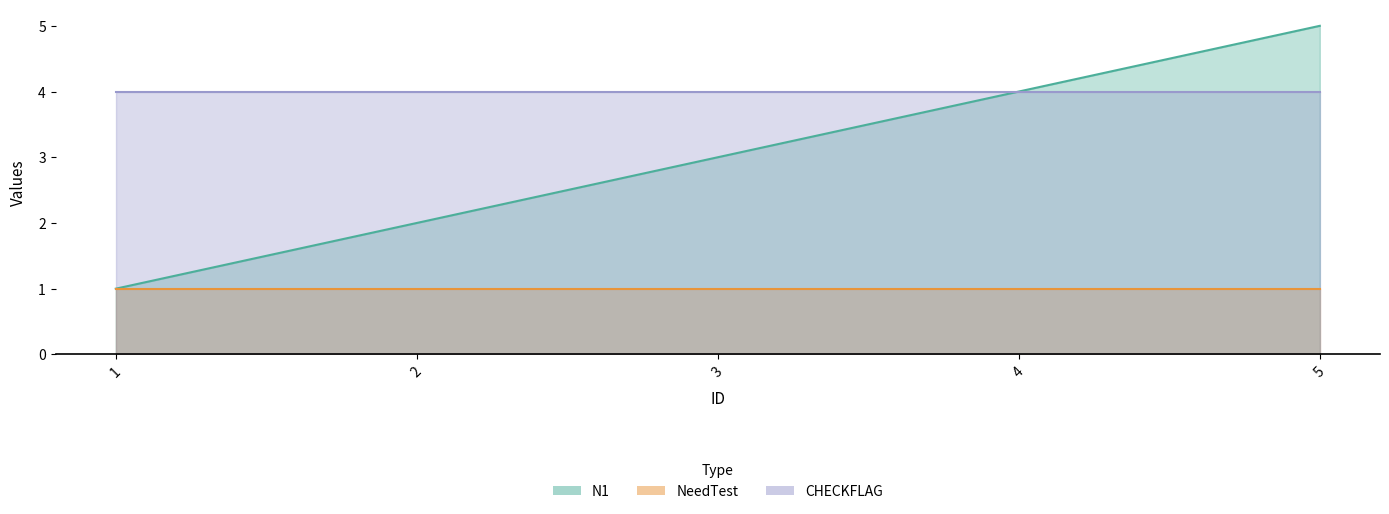

Reading left to right, what are all the values shown in this chart?

N1: 1	2	3	4	5
NeedTest: 1	1	1	1	1
CHECKFLAG: 4	4	4	4	4